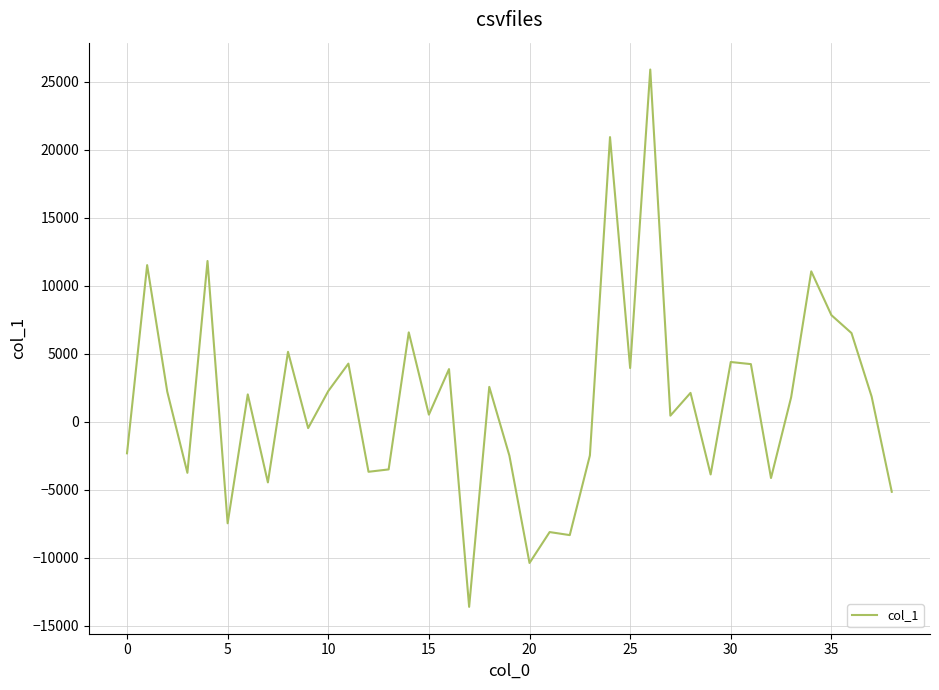

What is the maximum value shown in the chart?

25907.8